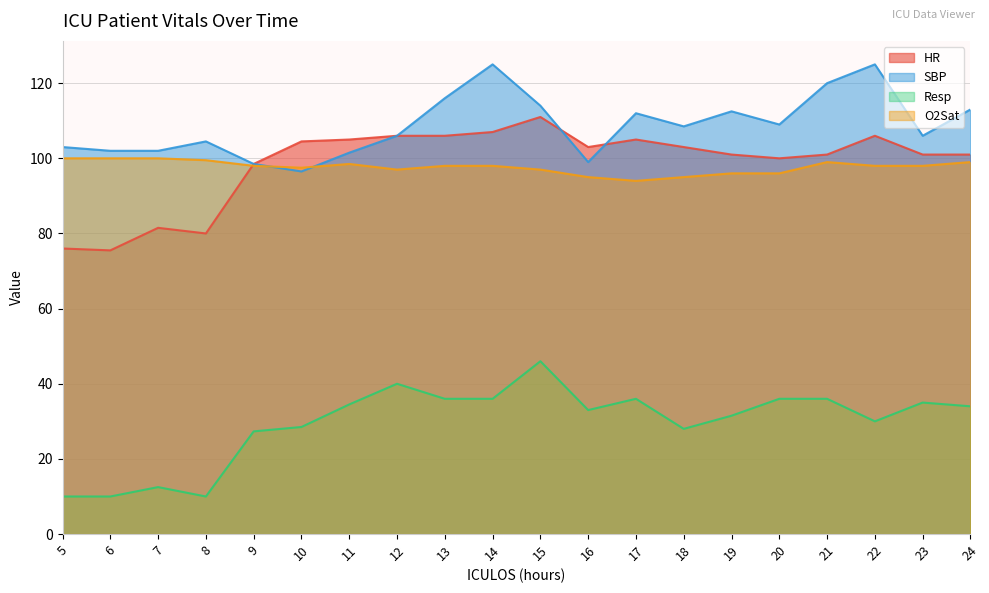

Reading left to right, what are all the values shown in this chart?

HR: 5=76.0	6=75.5	7=81.5	8=80.0	9=98.5	10=104.5	11=105.0	12=106.0	13=106.0	14=107.0	15=111.0	16=103.0	17=105.0	18=103.0	19=101.0	20=100.0	21=101.0	22=106.0	23=101.0	24=101.0
SBP: 5=103.0	6=102.0	7=102.0	8=104.5	9=98.5	10=96.5	11=101.5	12=106.0	13=116.0	14=125.0	15=114.0	16=99.0	17=112.0	18=108.5	19=112.5	20=109.0	21=120.0	22=125.0	23=106.0	24=113.0
Resp: 5=10.0	6=10.0	7=12.5	8=10.0	9=27.3	10=28.5	11=34.5	12=40.0	13=36.0	14=36.0	15=46.0	16=33.0	17=36.0	18=28.0	19=31.5	20=36.0	21=36.0	22=30.0	23=35.0	24=34.0
O2Sat: 5=100.0	6=100.0	7=100.0	8=99.5	9=98.0	10=97.5	11=98.5	12=97.0	13=98.0	14=98.0	15=97.0	16=95.0	17=94.0	18=95.0	19=96.0	20=96.0	21=99.0	22=98.0	23=98.0	24=99.0